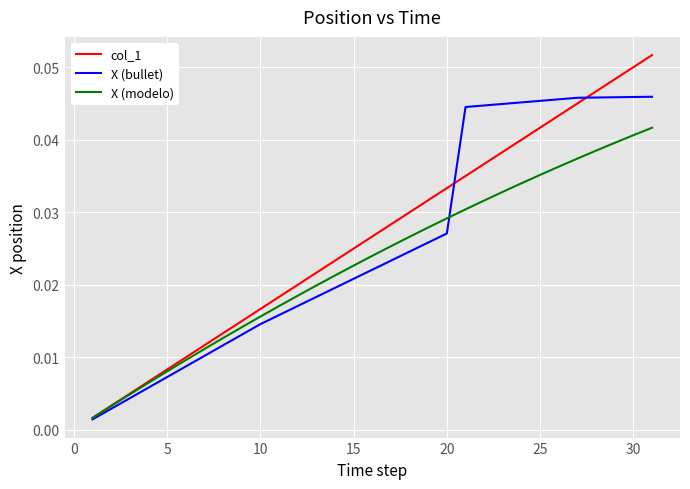

True or false: X (bullet) and X (modelo) cross at least once.

True